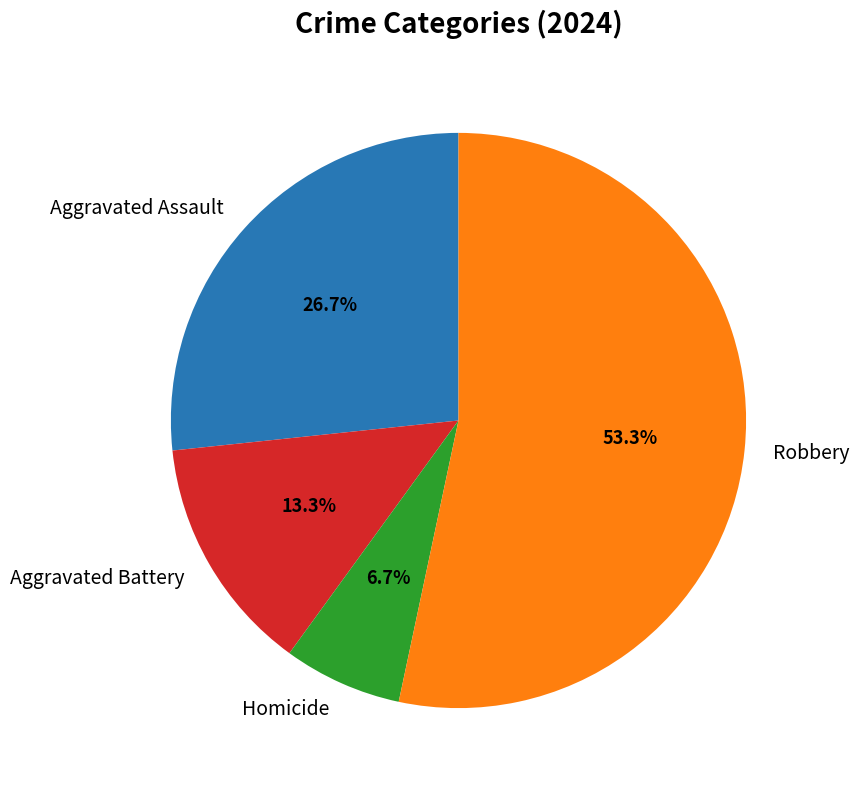

To the nearest percent, what percentage of the pie is Homicide?

7%